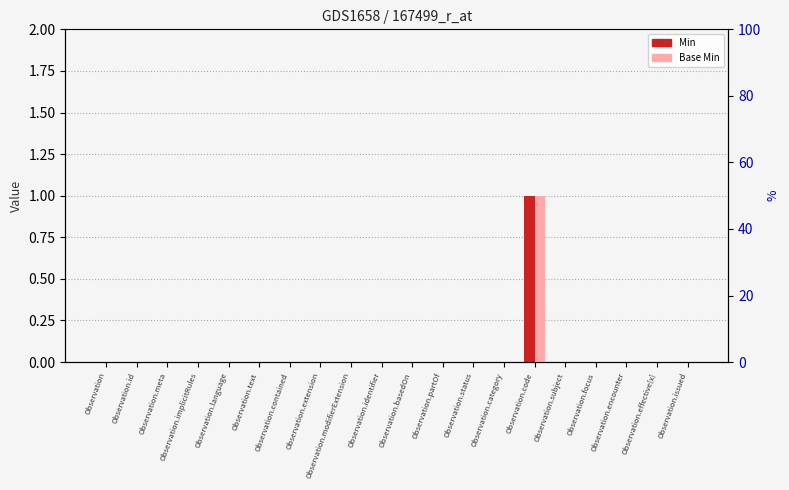

List the labels in order of Min value, smallest first.

Observation, Observation.id, Observation.meta, Observation.implicitRules, Observation.language, Observation.text, Observation.contained, Observation.extension, Observation.modifierExtension, Observation.identifier, Observation.basedOn, Observation.partOf, Observation.status, Observation.category, Observation.subject, Observation.focus, Observation.encounter, Observation.effective[x], Observation.issued, Observation.code